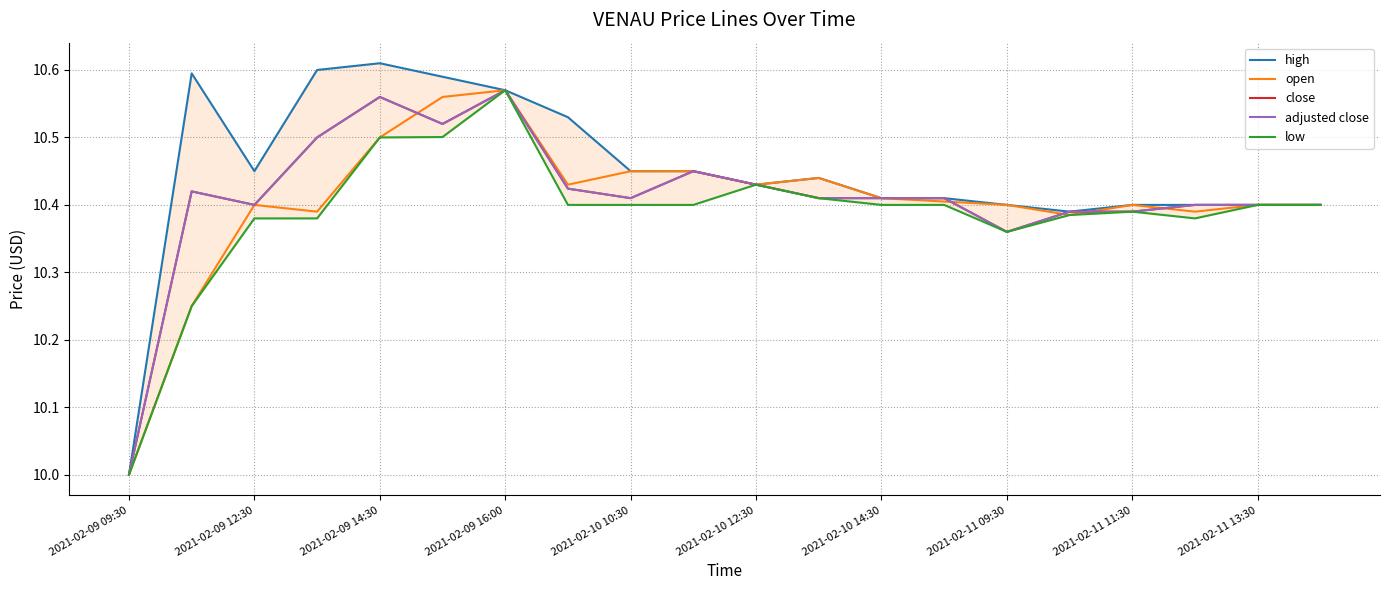

What value does the close series have at 2021-02-11 09:30?

10.4